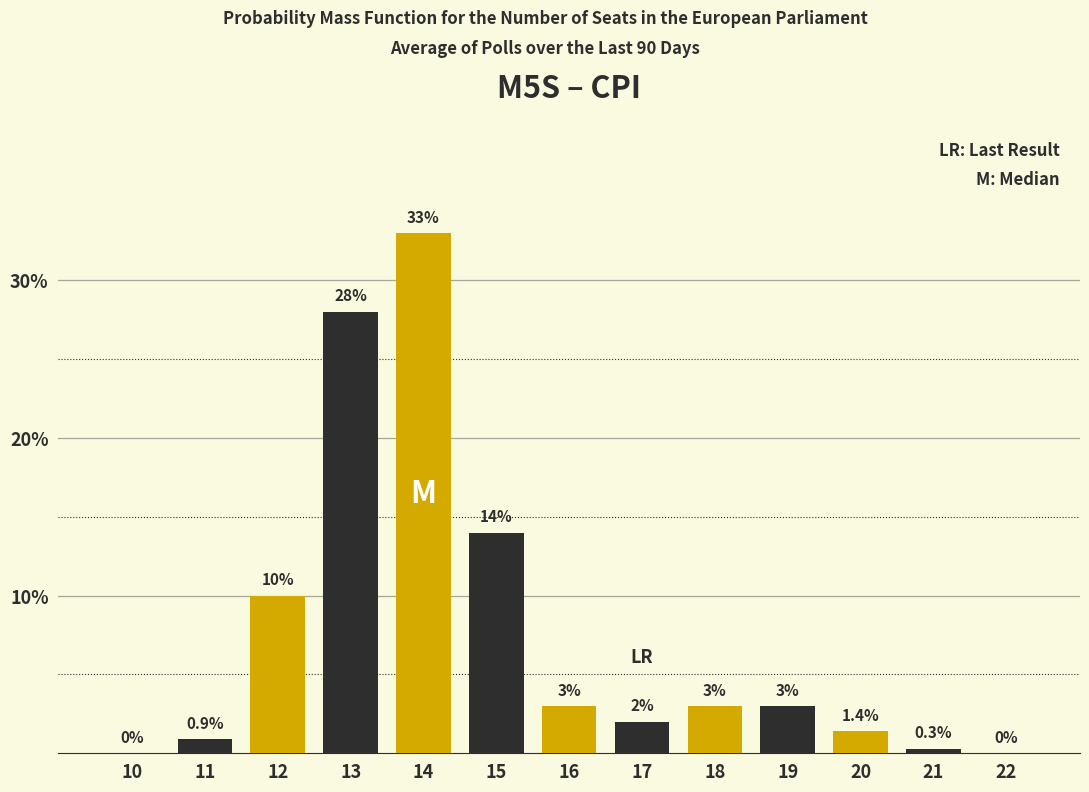

Reading left to right, extract all data points from this chart.

10=0.0	11=0.9	12=10.0	13=28.0	14=33.0	15=14.0	16=3.0	17=2.0	18=3.0	19=3.0	20=1.4	21=0.3	22=0.0